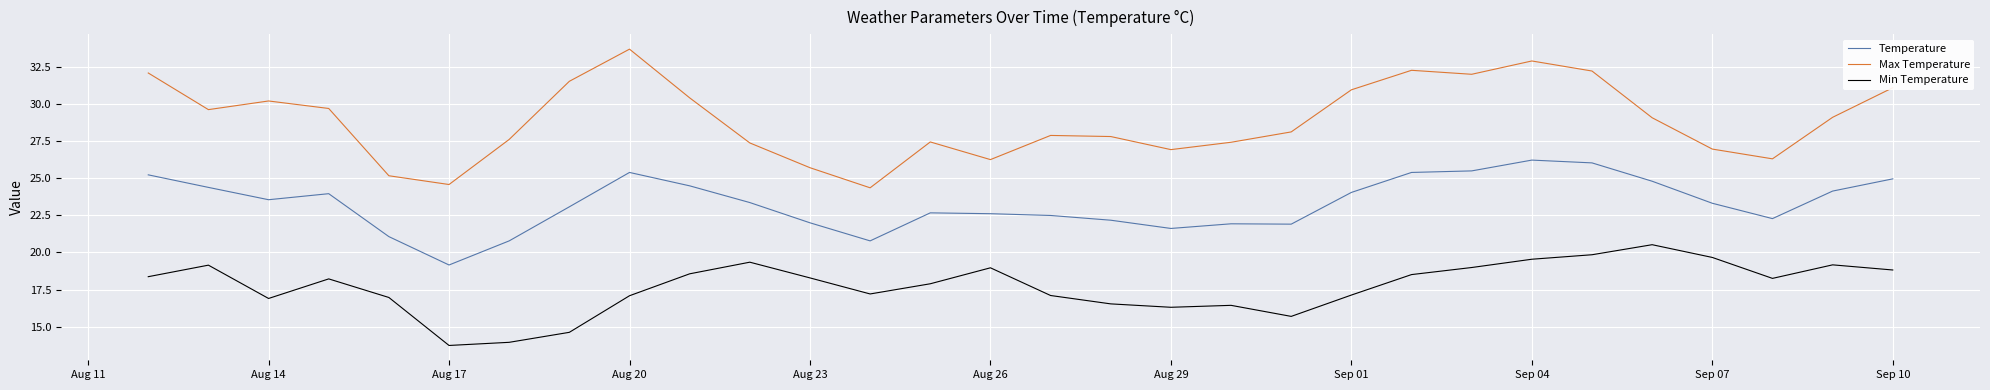

Which series has the largest total across all categories?

Max Temperature